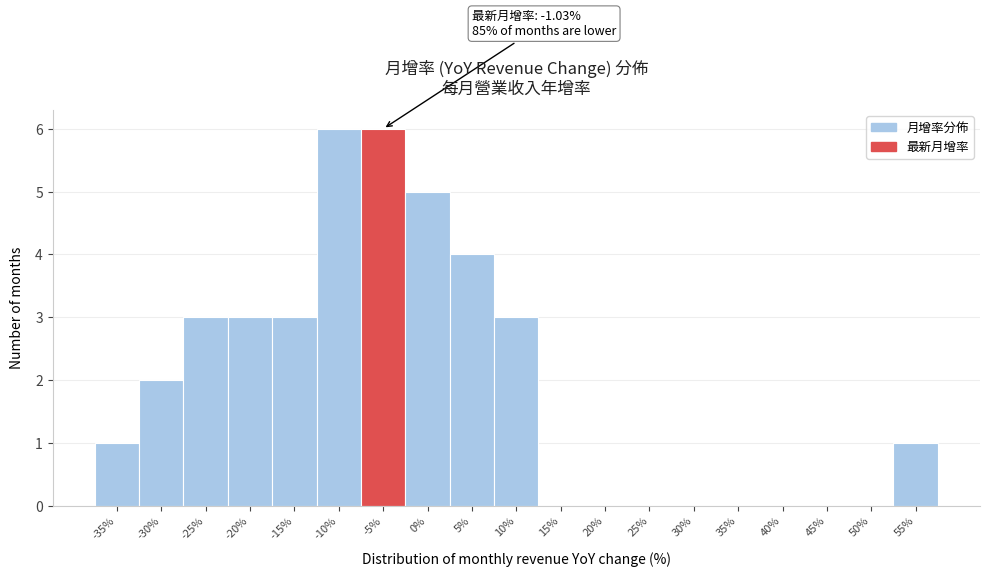

Reading right to left, extract all data points from this chart.

55%=1	50%=0	45%=0	40%=0	35%=0	30%=0	25%=0	20%=0	15%=0	10%=3	5%=4	0%=5	-5%=6	-10%=6	-15%=3	-20%=3	-25%=3	-30%=2	-35%=1